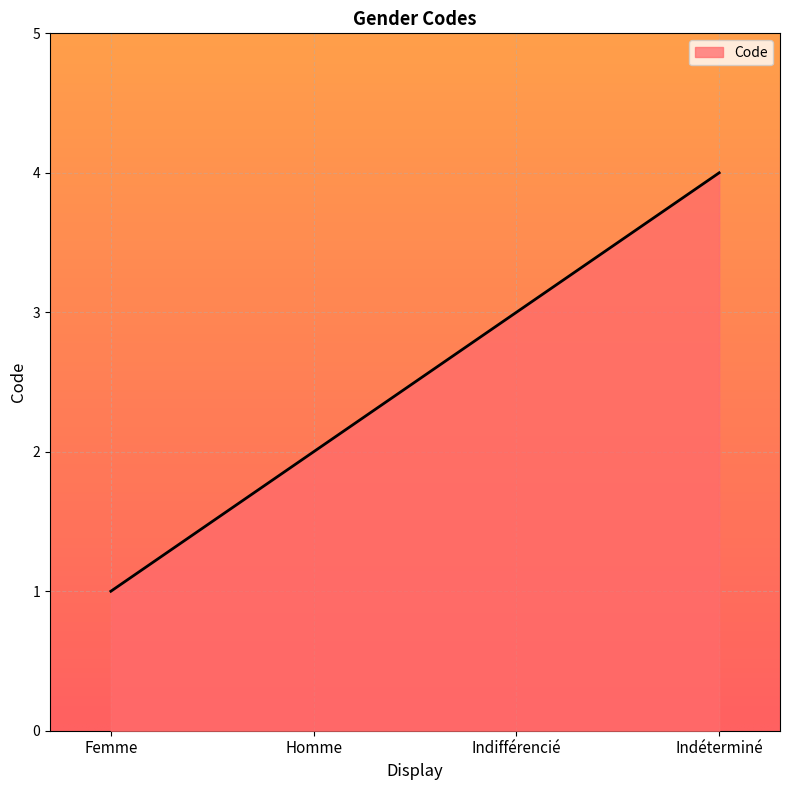

What is the minimum value shown in the chart?

1